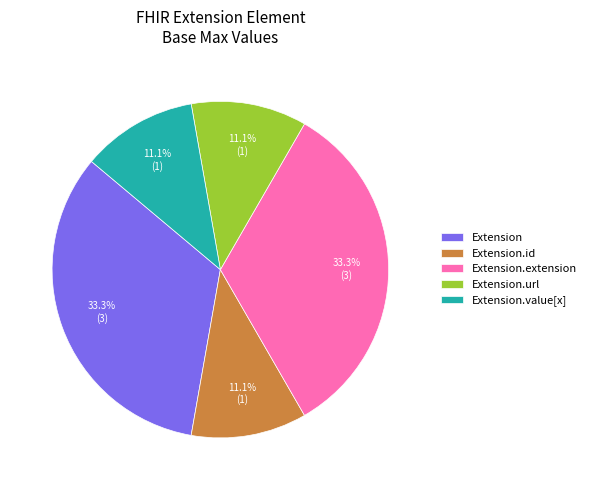

Is it true that Extension is 1% of the pie?

False